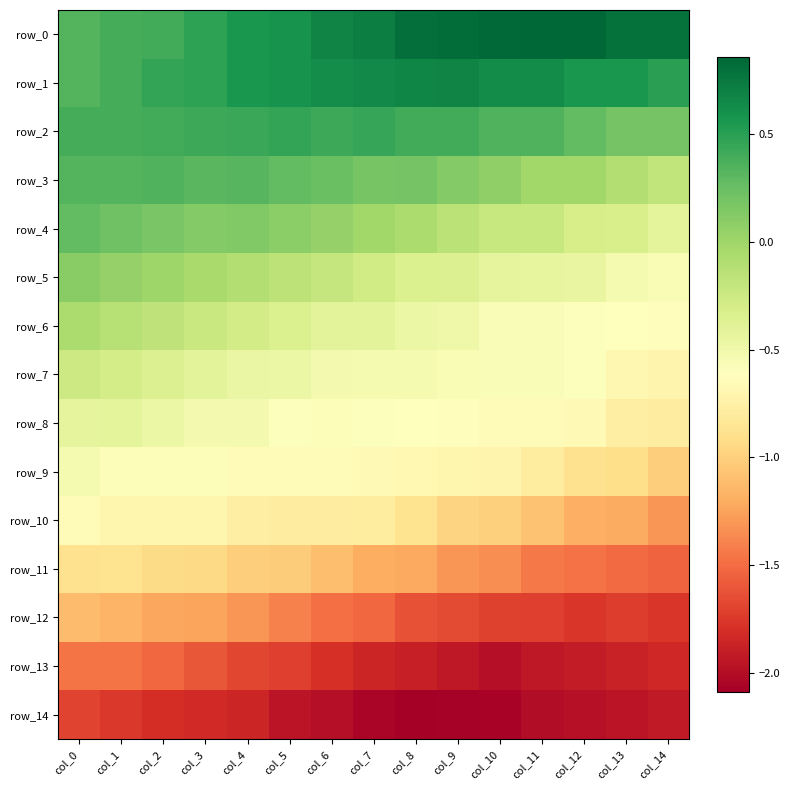

Is it true that row_14 equals -0.9 at col_11?

False